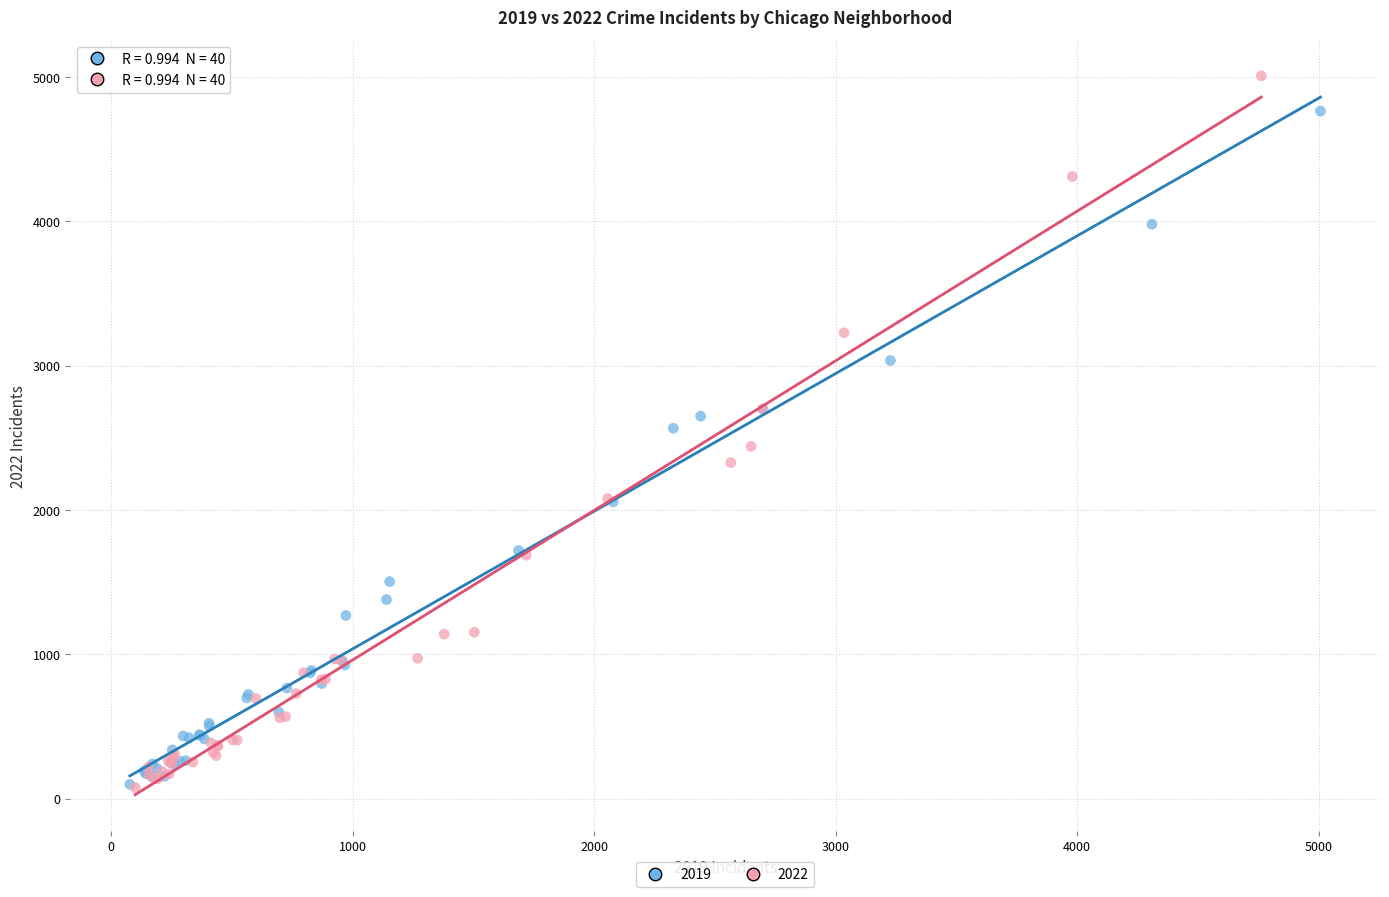

Which series has the widest spread of Y values?

2022